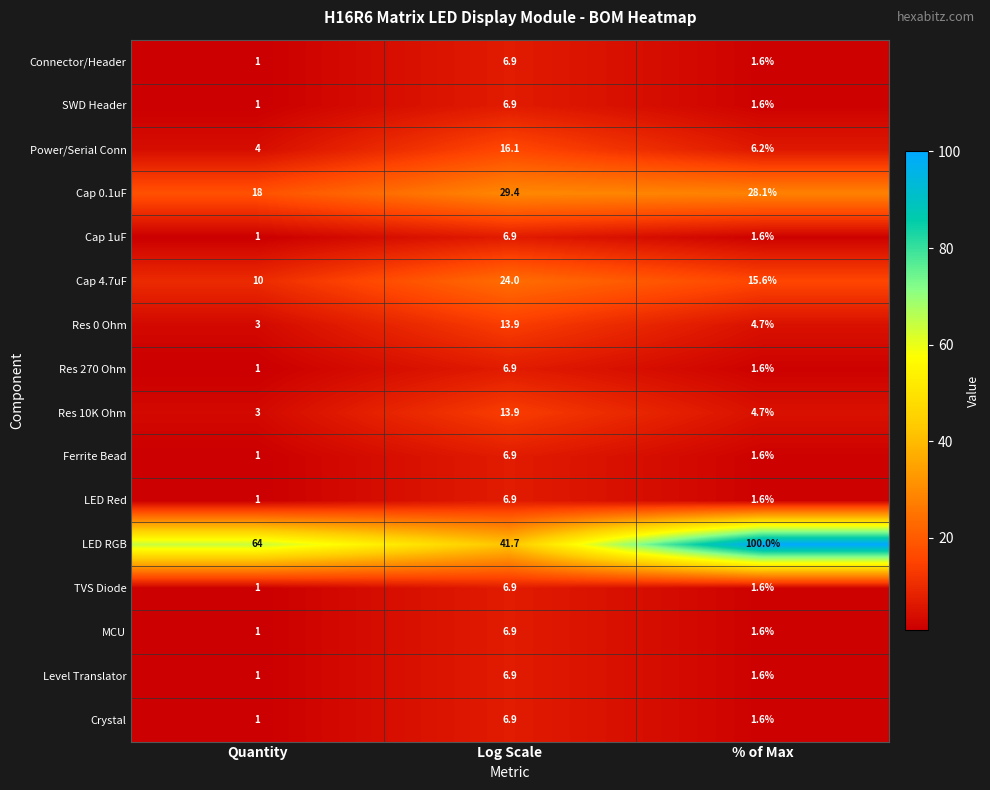

How many distinct data groups are displayed?

16